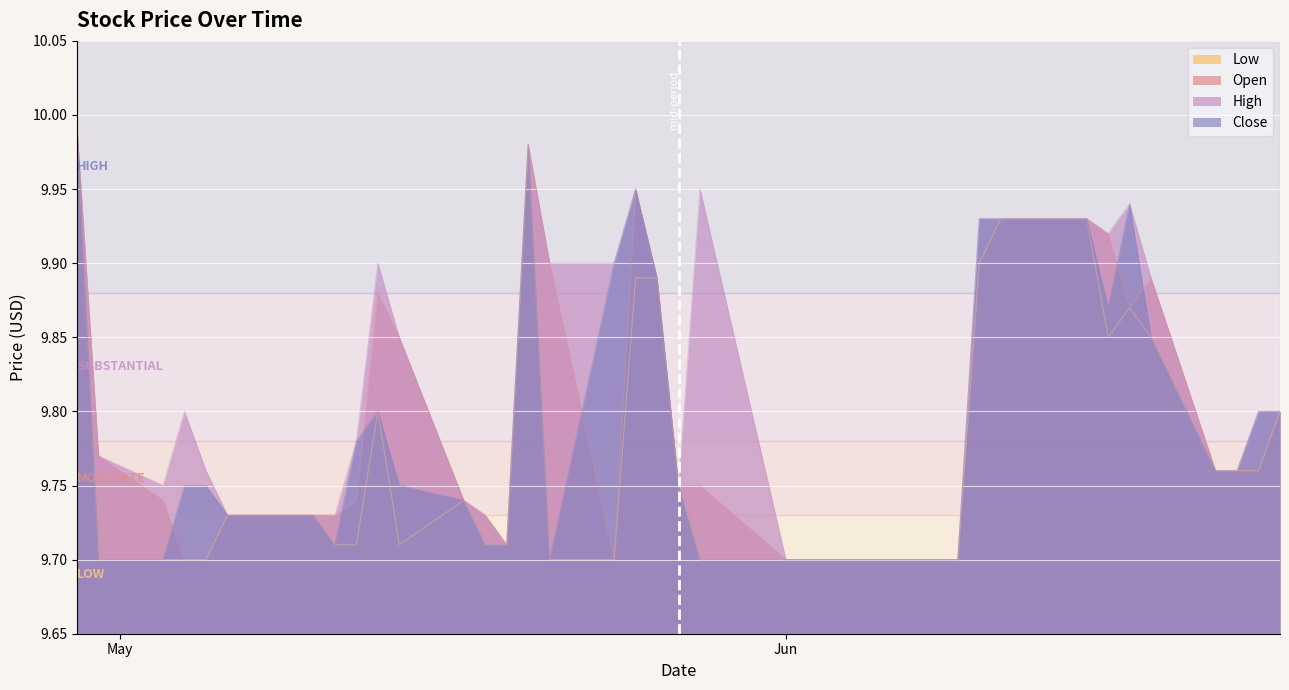

Which series has the largest total across all categories?

High